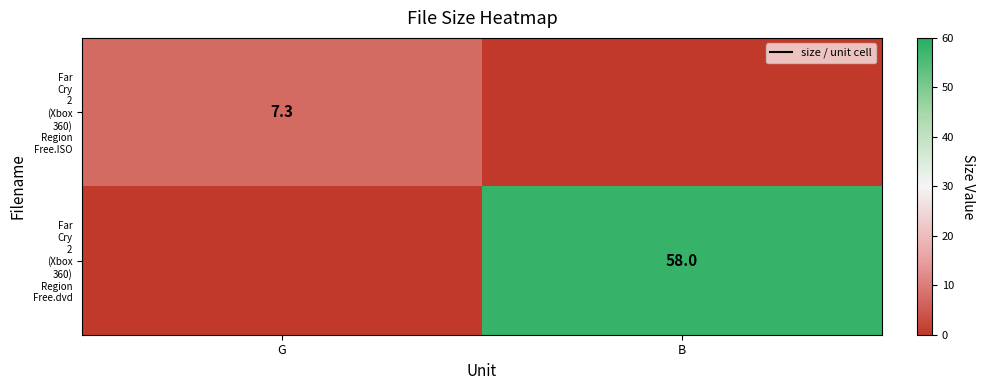

At how many categories does at least one series exceed 24?

1